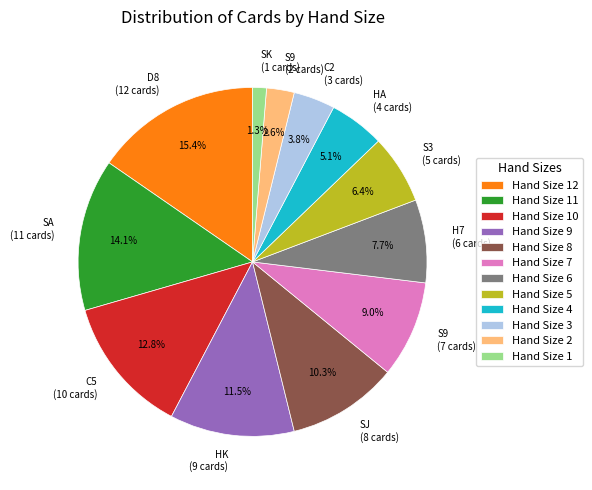

Combined, do S9 (7 cards) and SK (1 cards) account for over 50%?

No